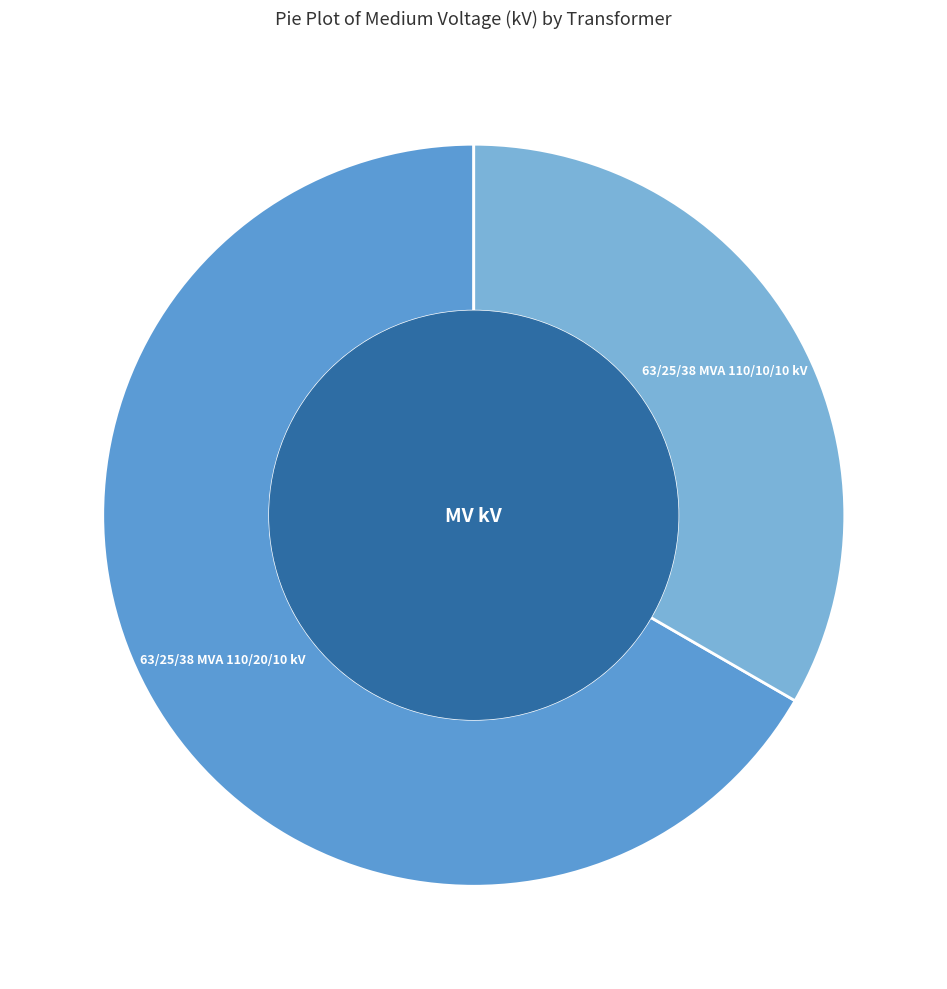

How many slices are in this pie chart?

2